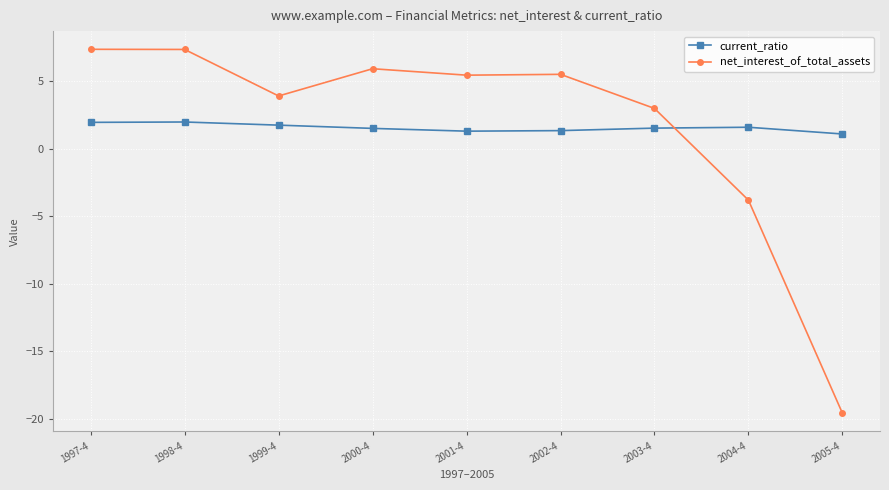

True or false: current_ratio has more than 0 interior local peaks.

True